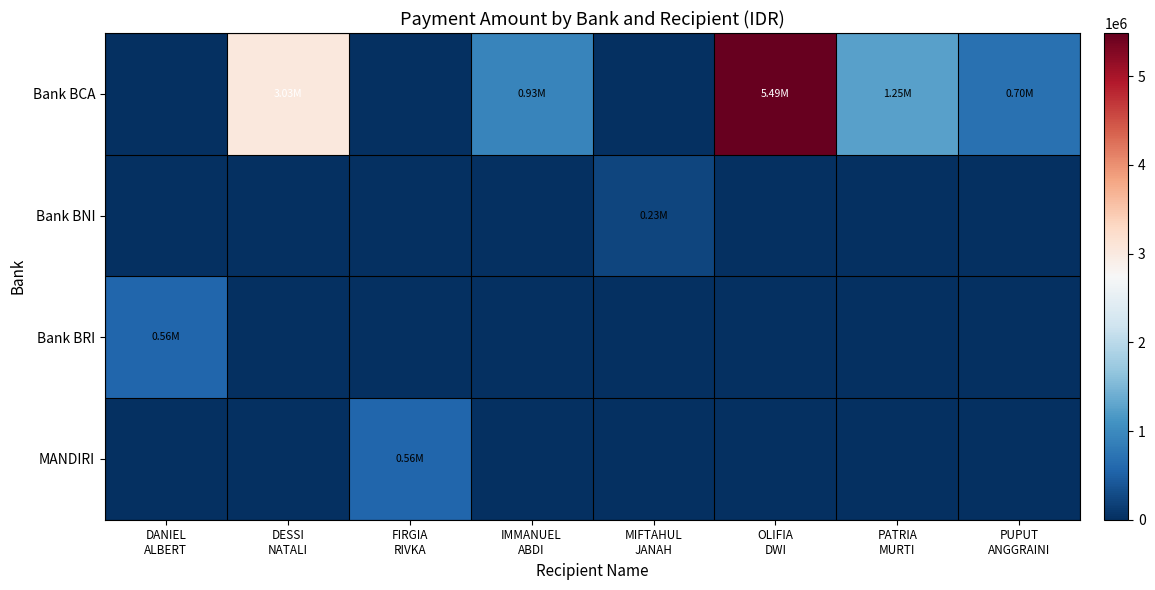

Rank the series by their maximum value, from lowest to highest.

Bank BNI, Bank BRI, MANDIRI, Bank BCA